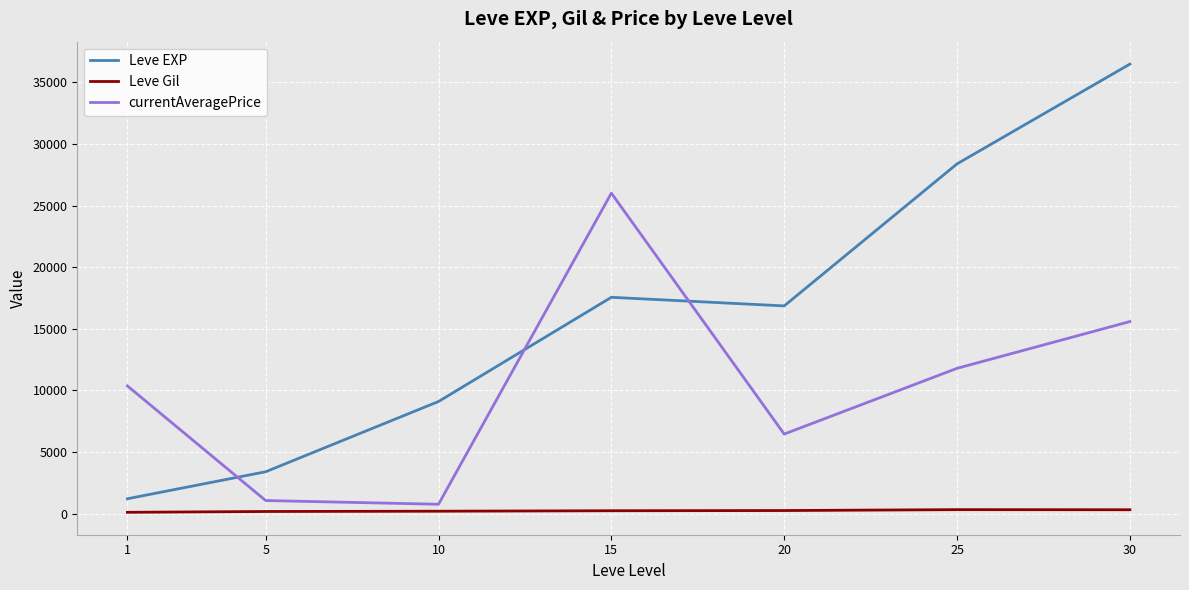

How many categories are shown in the chart?

7